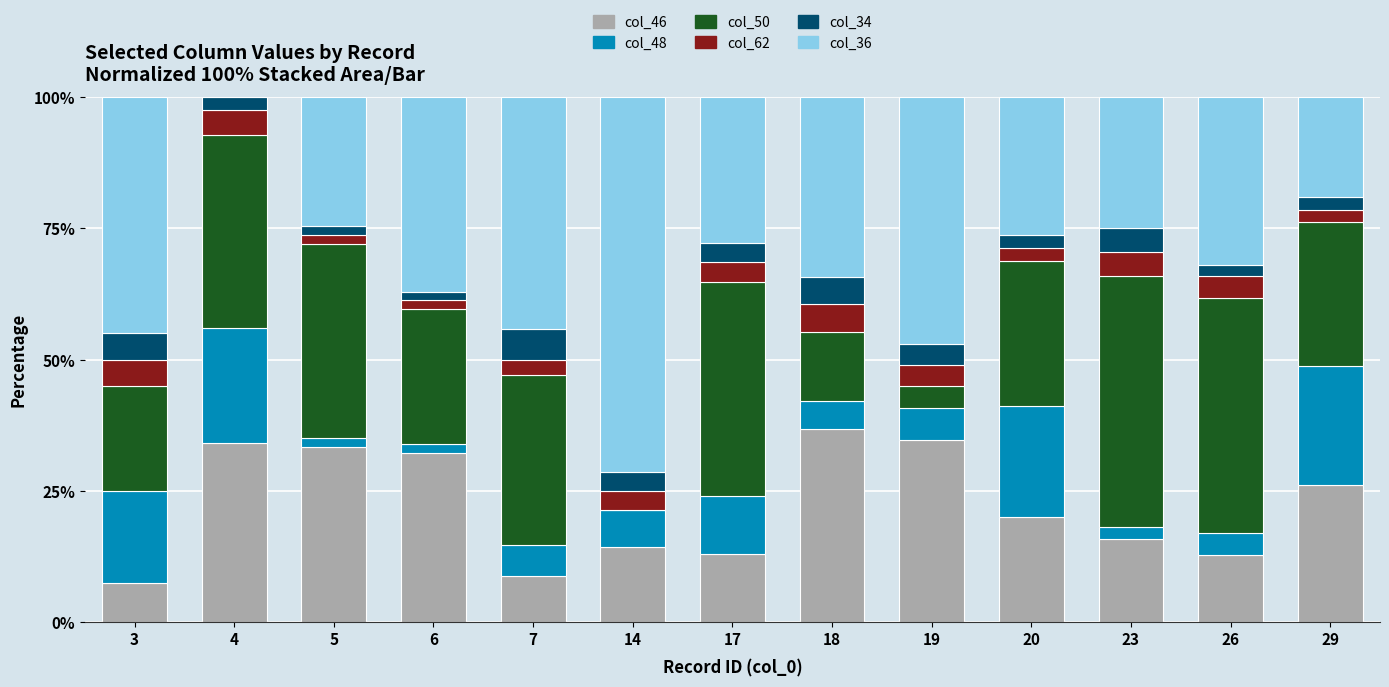

Is it true that col_46 equals 8.8 at 7?

True